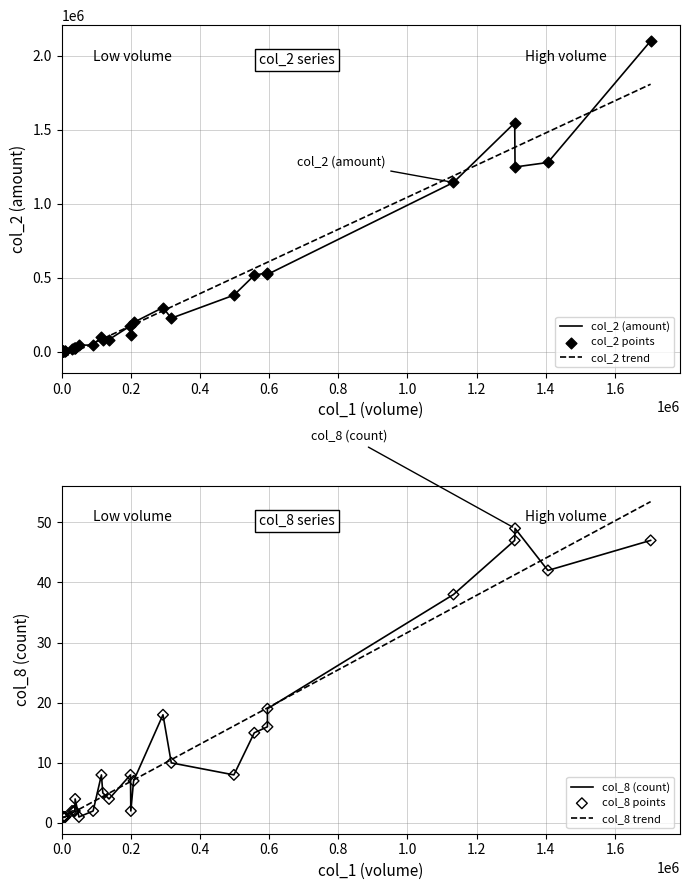

What are all the series names shown in the legend?

col_2 (amount), col_2 trend, col_2 points, col_8 (count), col_8 trend, col_8 points